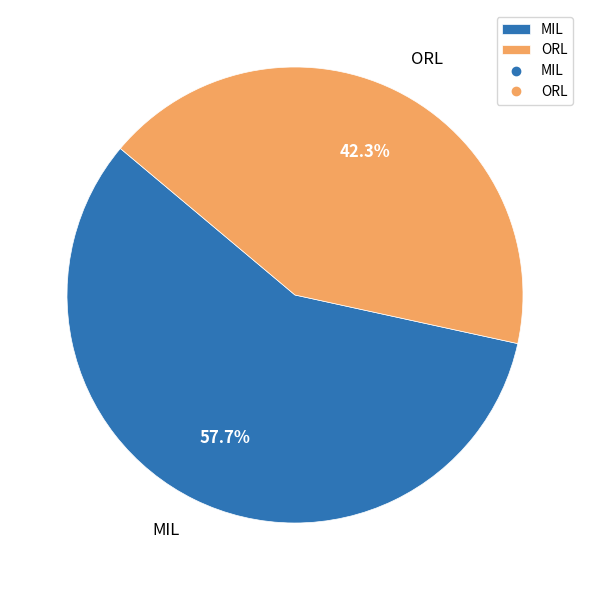

Between MIL and ORL, which is larger?

MIL